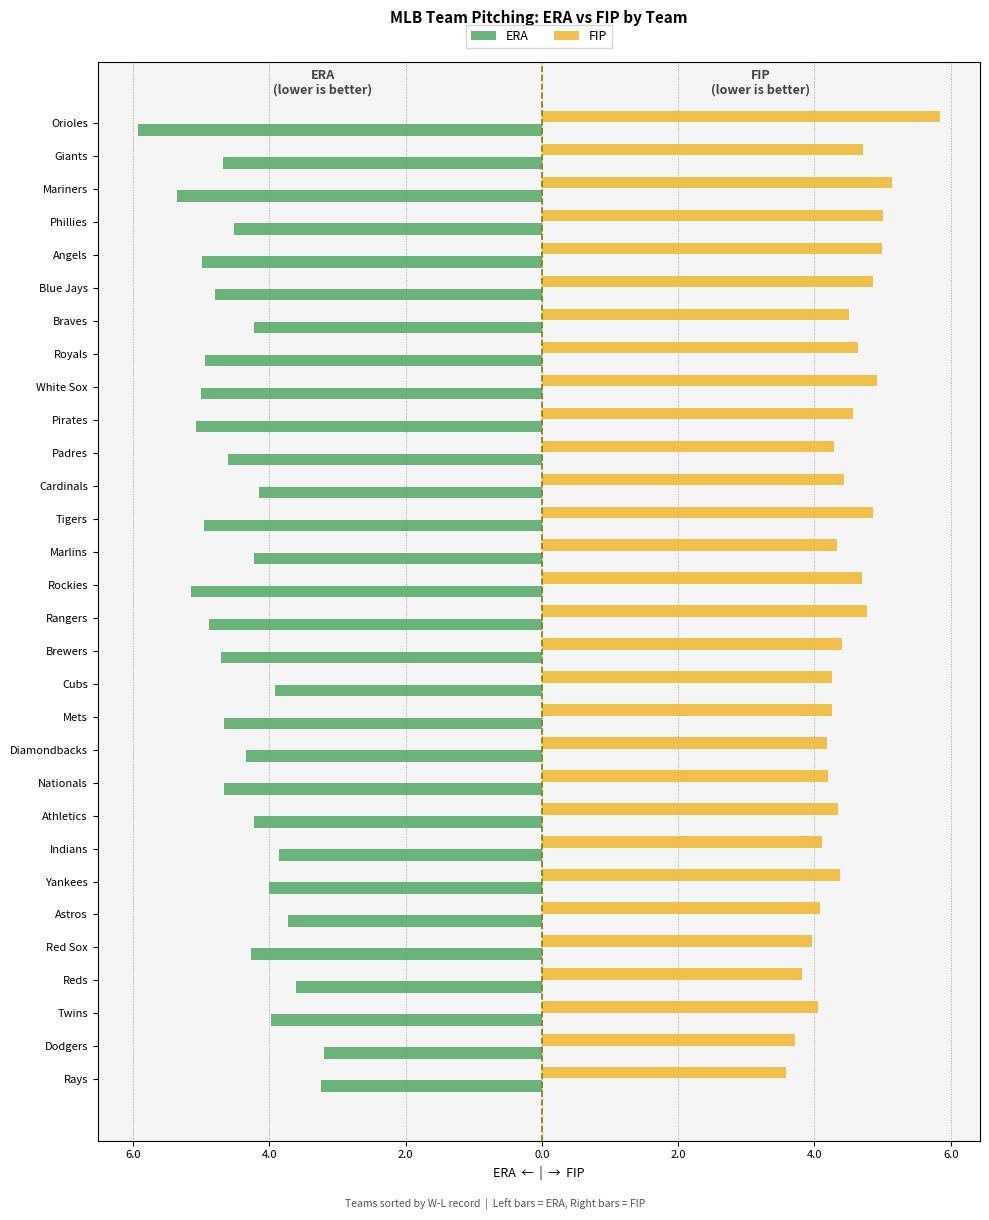

Where is ERA nearest to the value -4?

Yankees